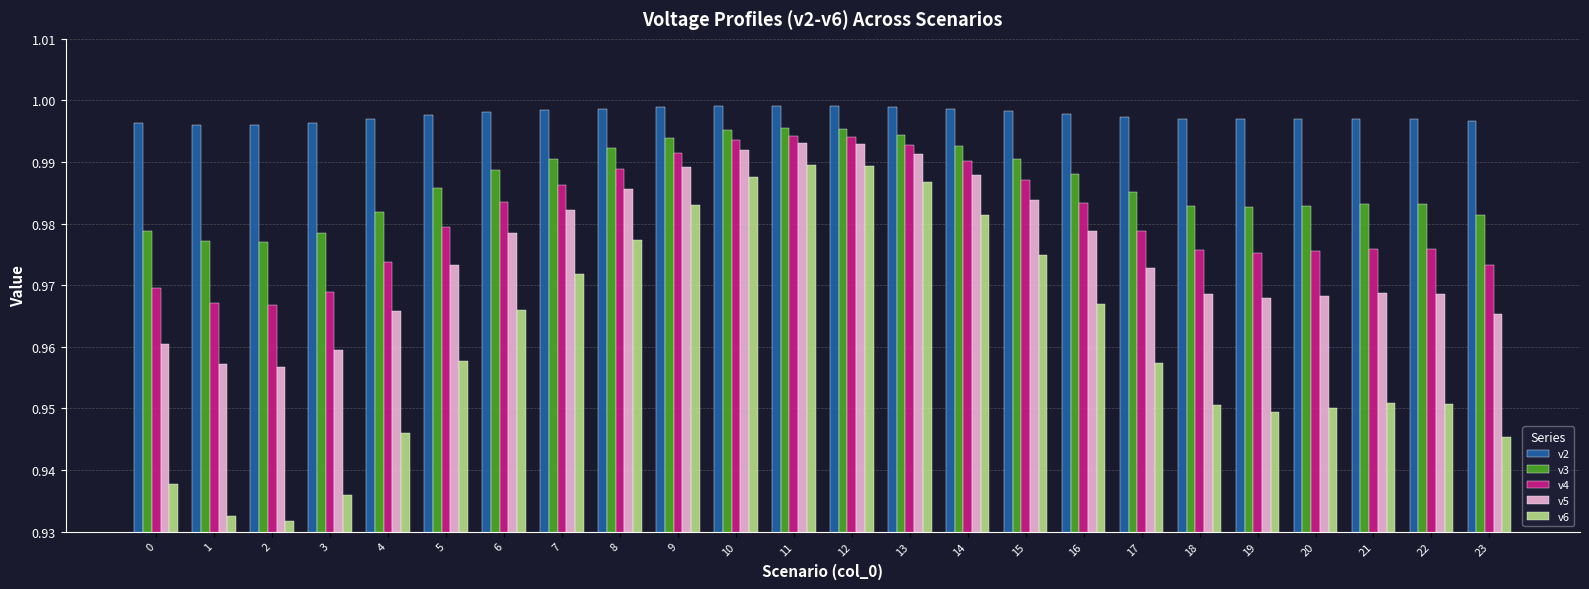

At how many categories does at least one series exceed 0?

24